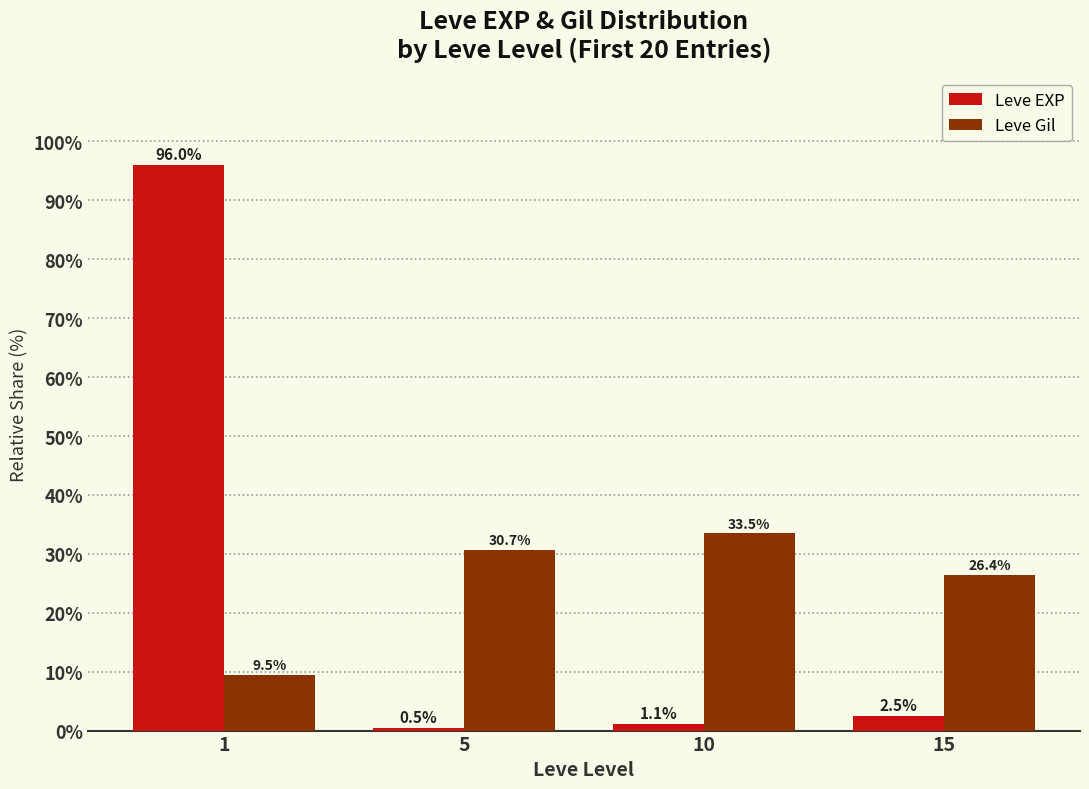

How many data points in Leve EXP are less than 2?

2